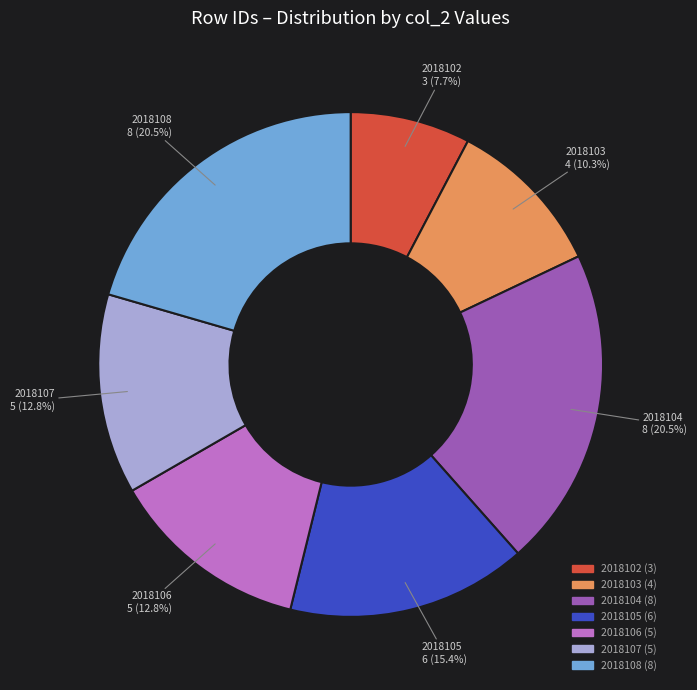

What is the smallest slice in the pie chart?

2018102